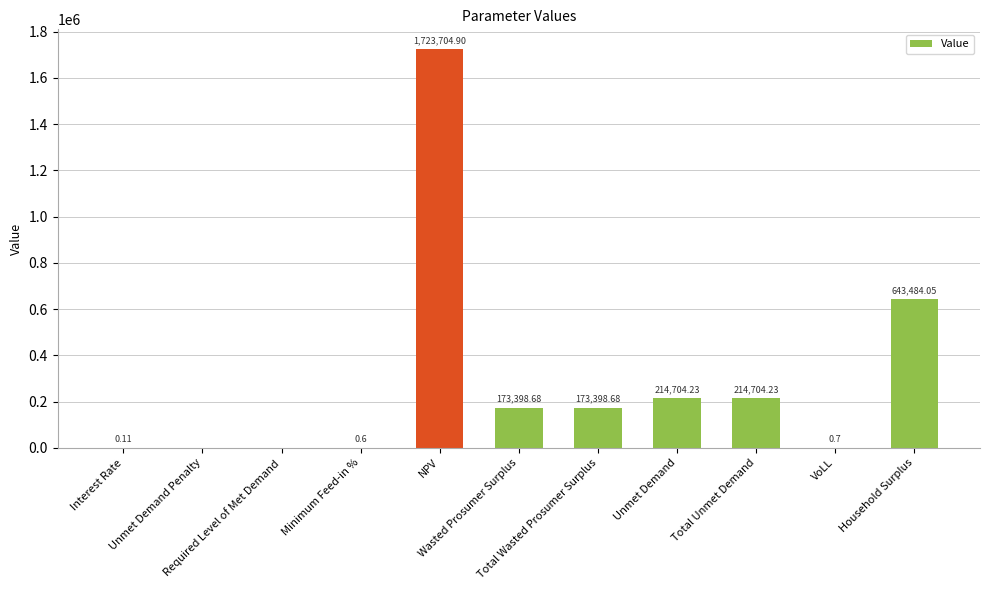

Are the bars horizontal?

No